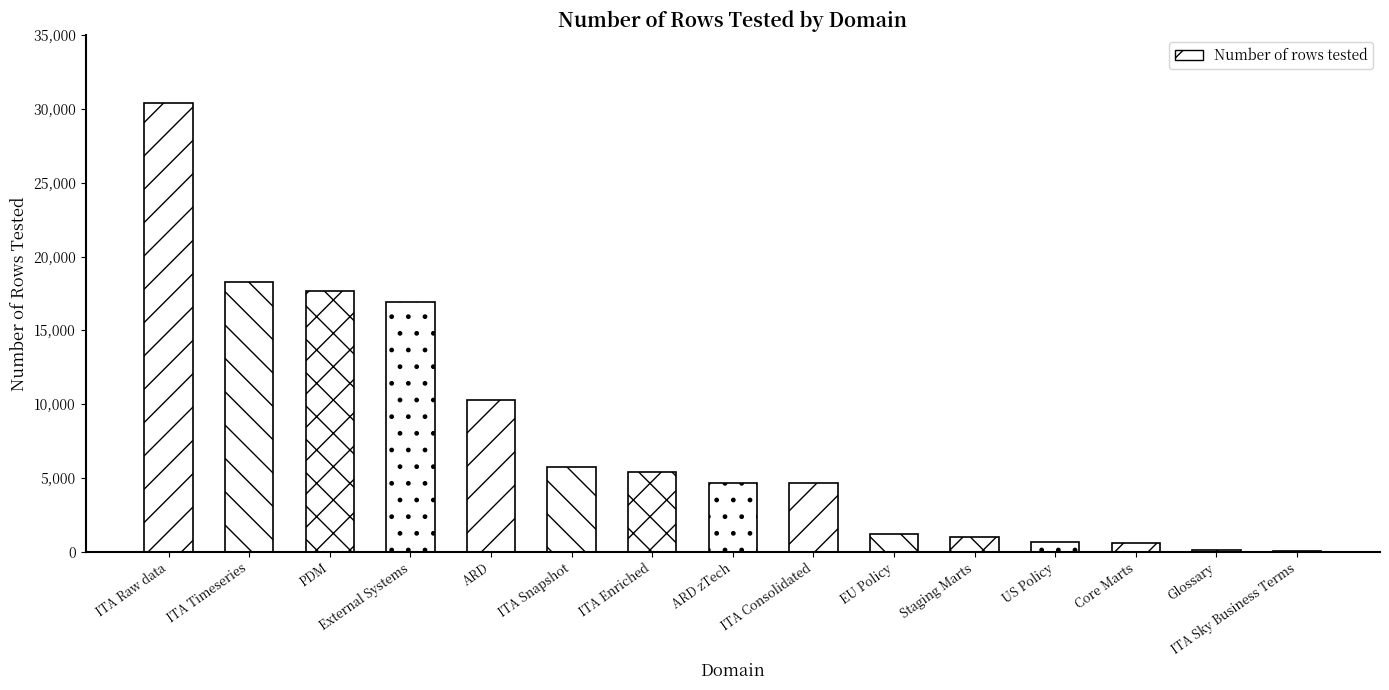

What is the sum of all values?

117478